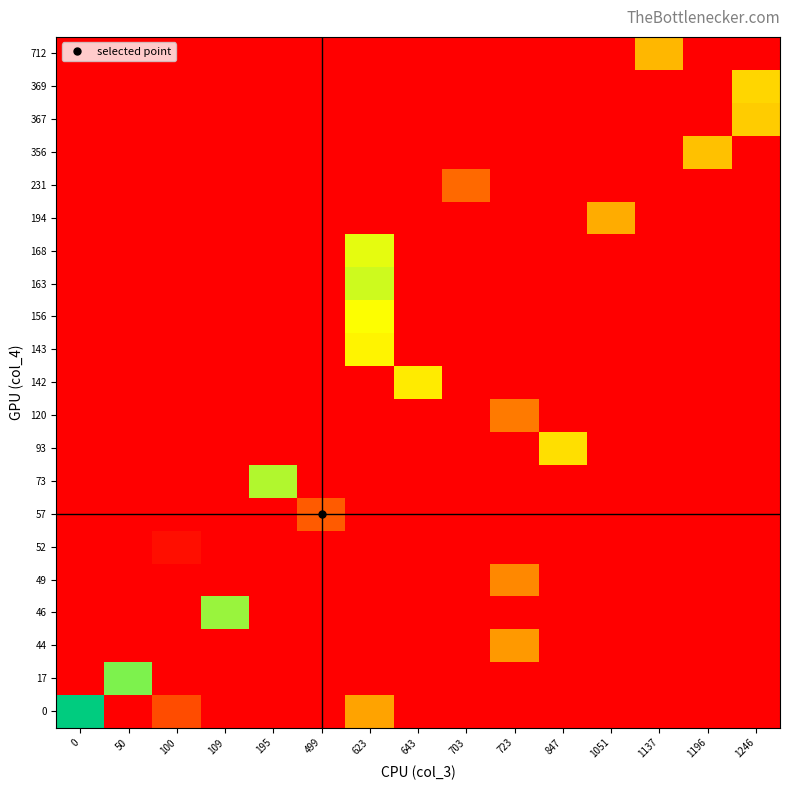

Between 50 and 1051, which is larger?

50